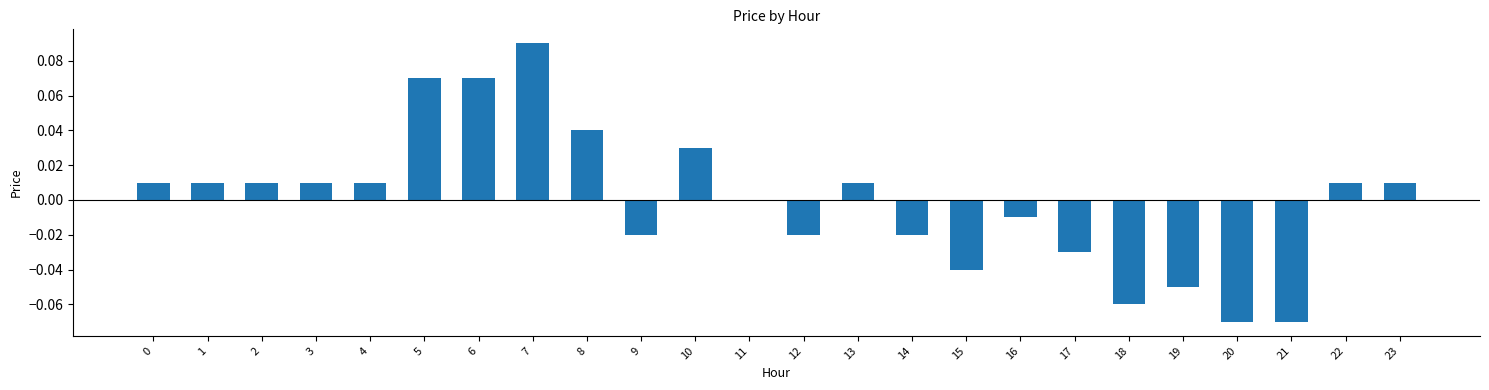

Which has a higher value, 23 or 16?

23